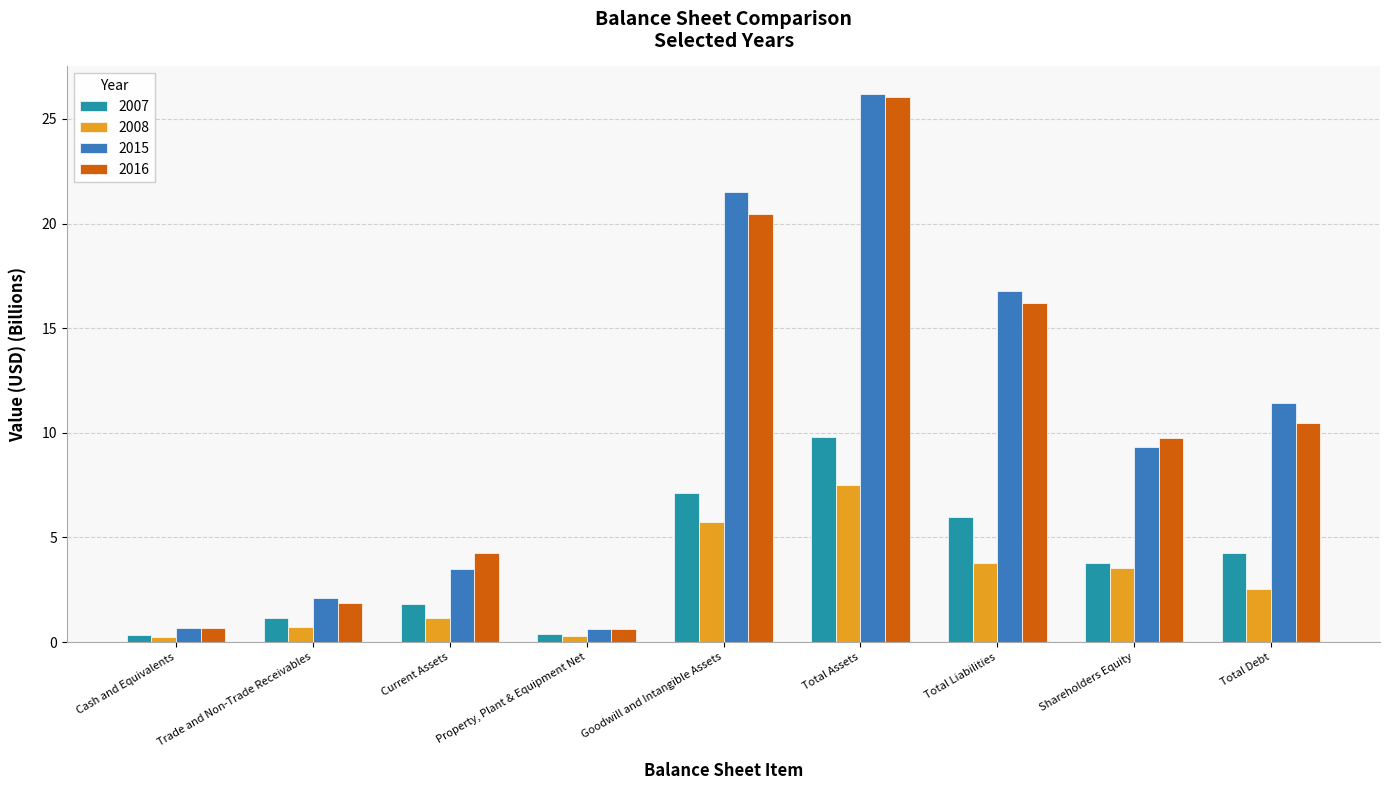

What is the total value across all series at Cash and Equivalents?

1.9